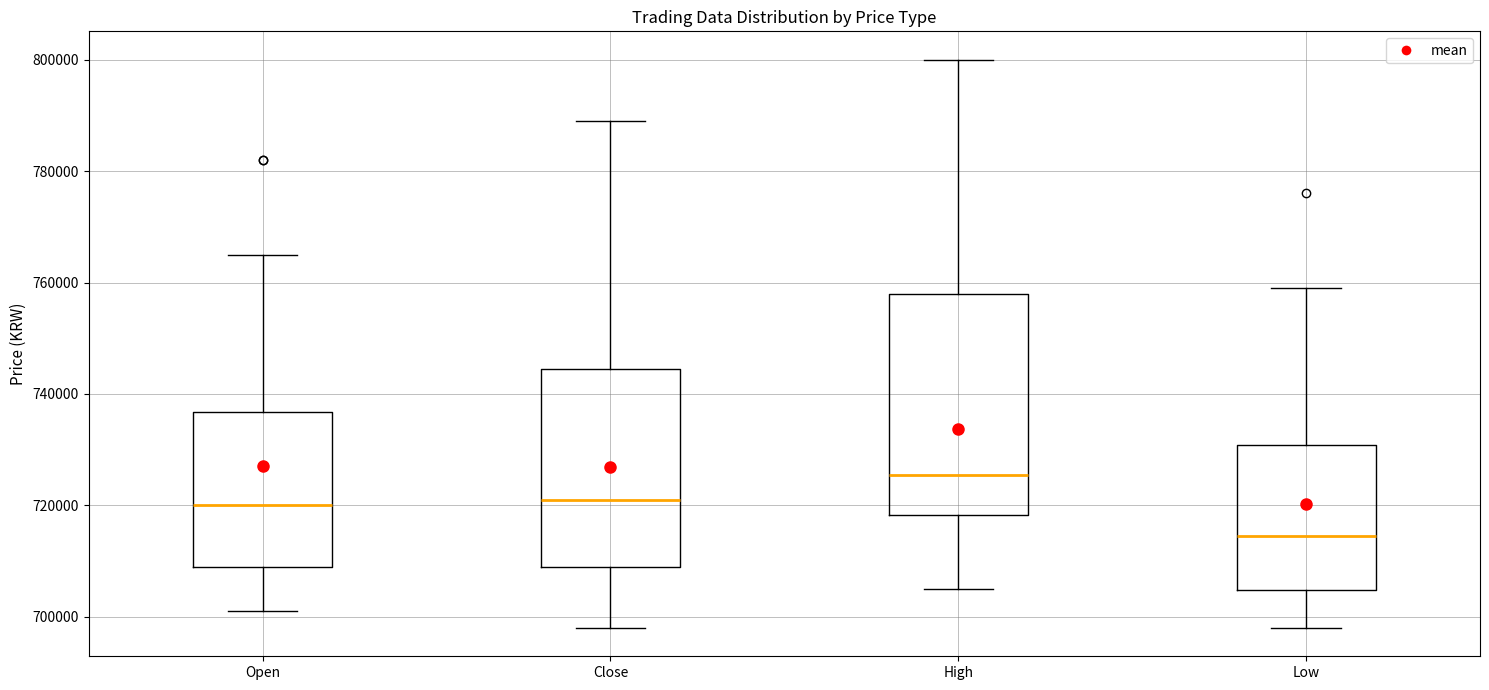

Where does the median line of the box for High sit on the y-axis? The values are not printed on the chart, so give them approximately, as read against the axis.

726000